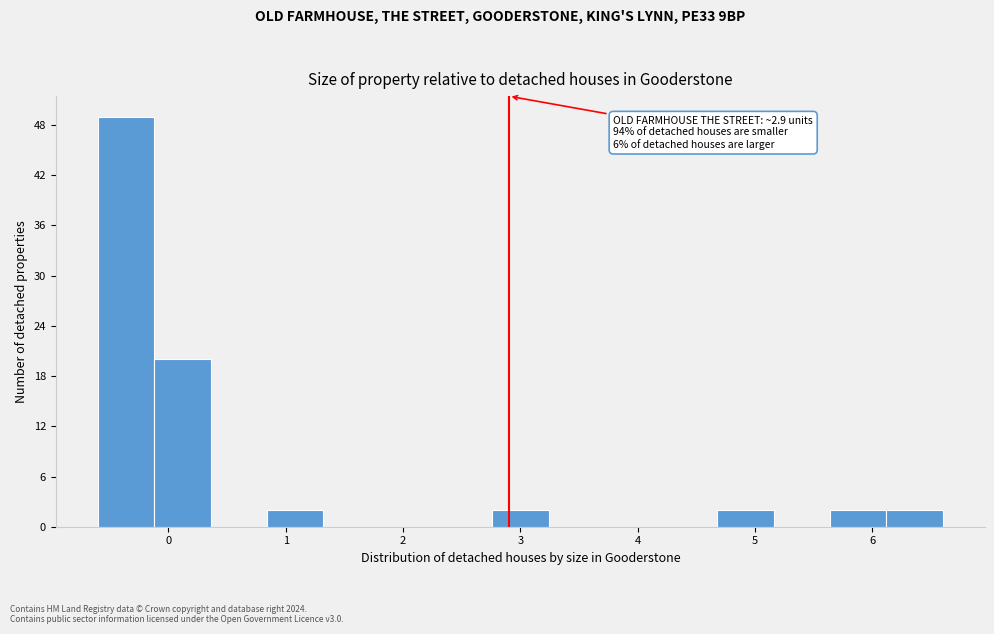

Over which range of the x-axis is the bar tallest?

-0.60 to -0.12